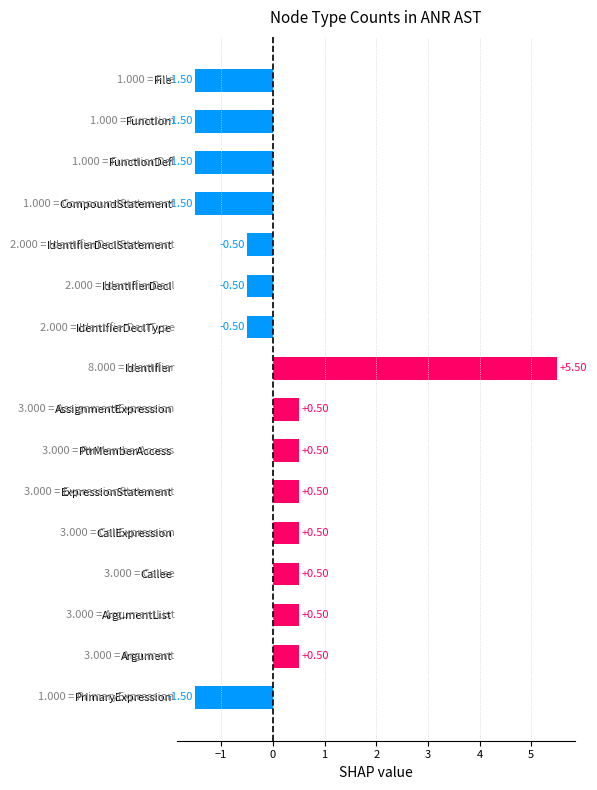

At which category does the chart reach its peak across all series?

Identifier